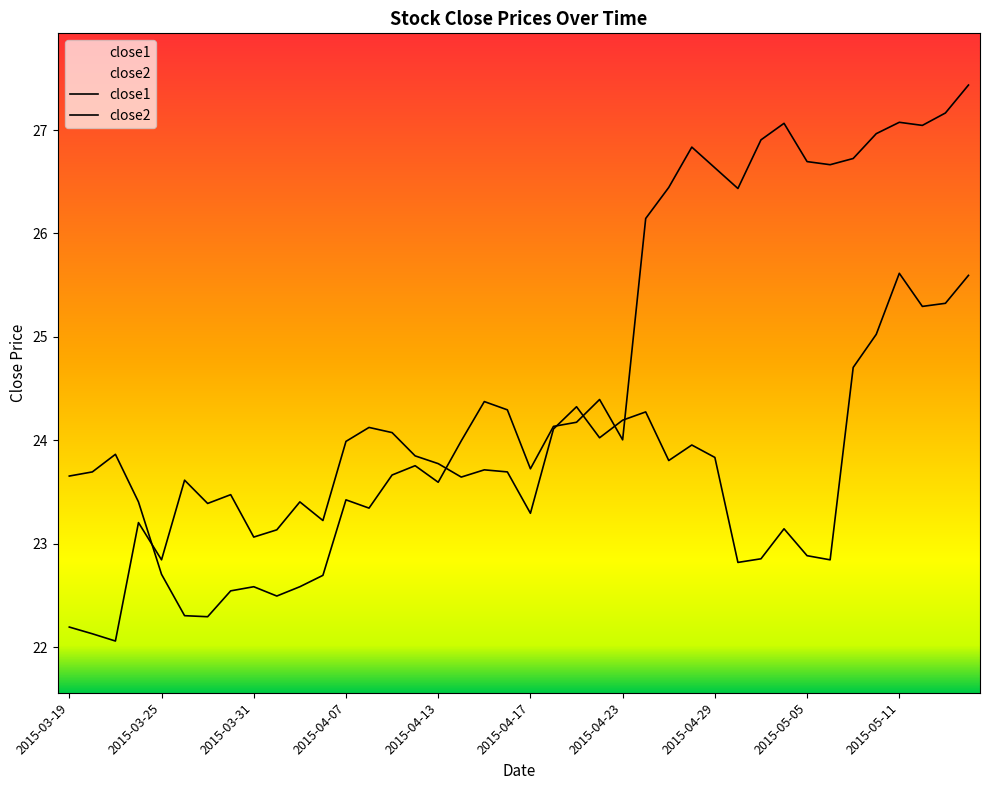

What is the spread (max minus min) of values at 26?

2.6